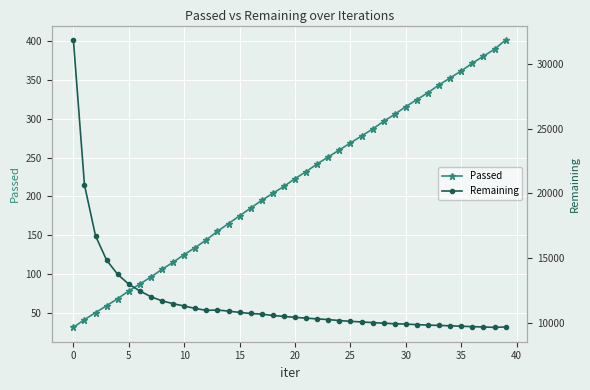

List the series in order of their overall mean, lowest first.

Passed, Remaining